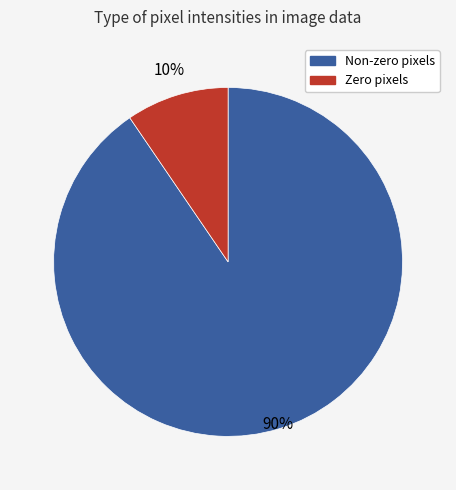

What is the majority slice?

Non-zero pixels